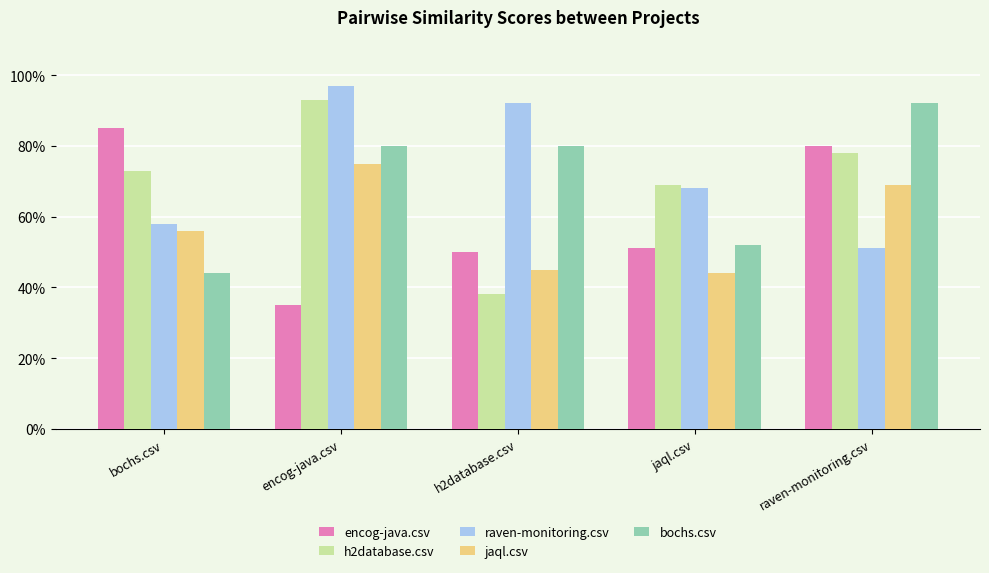

Reading left to right, list all the values displayed in this chart.

encog-java.csv: 0.8	0.3	0.5	0.5	0.8
h2database.csv: 0.7	0.9	0.4	0.7	0.8
raven-monitoring.csv: 0.6	1.0	0.9	0.7	0.5
jaql.csv: 0.6	0.8	0.5	0.4	0.7
bochs.csv: 0.4	0.8	0.8	0.5	0.9